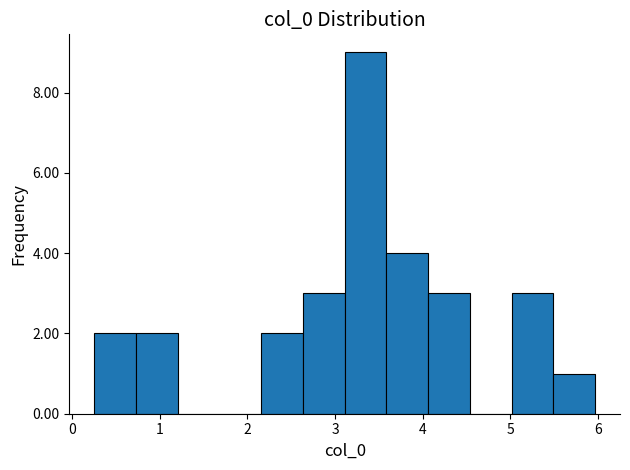

Over which range of the x-axis is the bar tallest?

3.1 to 3.6